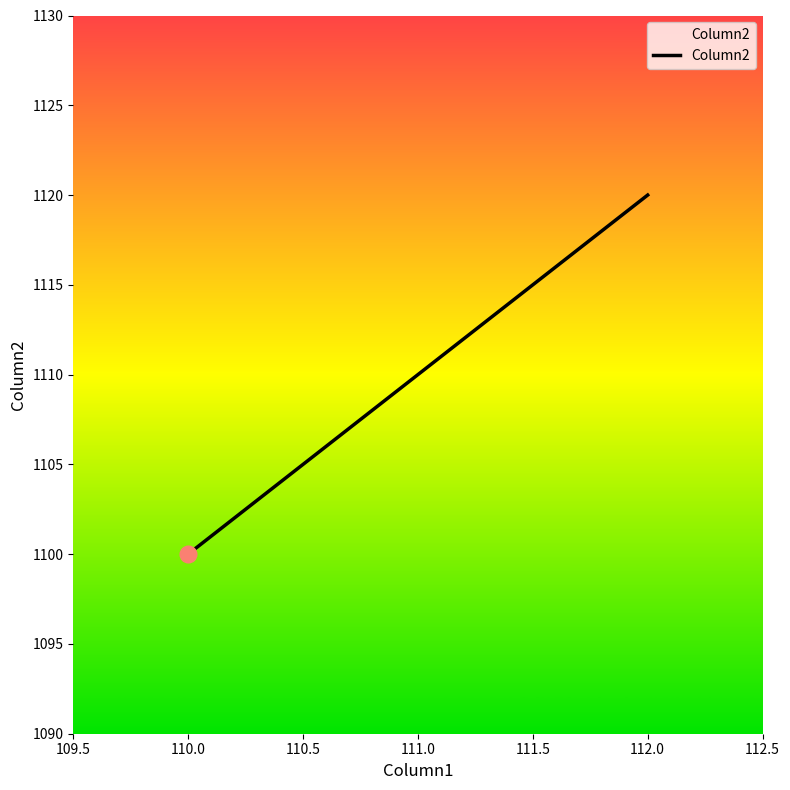

List the labels in order of value, largest first.

112.0, 111.0, 110.0